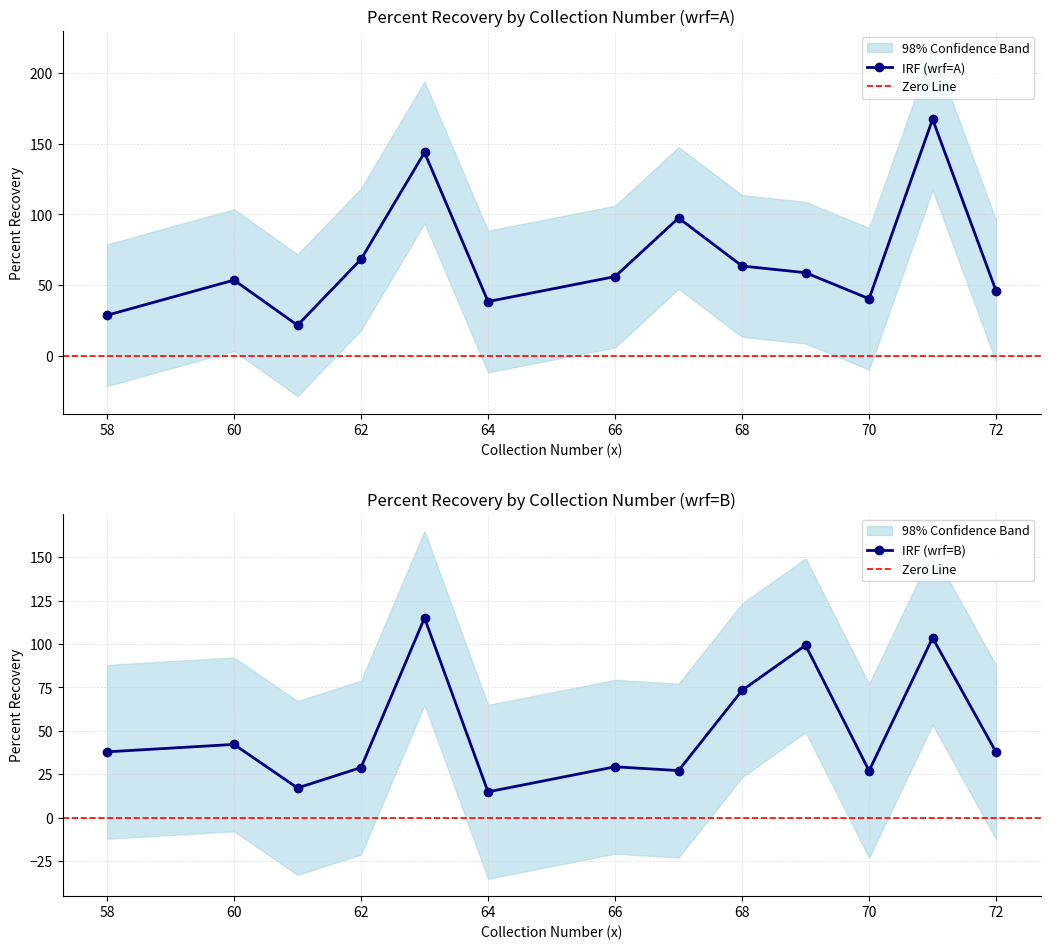

What is the average value of the A (copies_ul_sample) series?

68.1